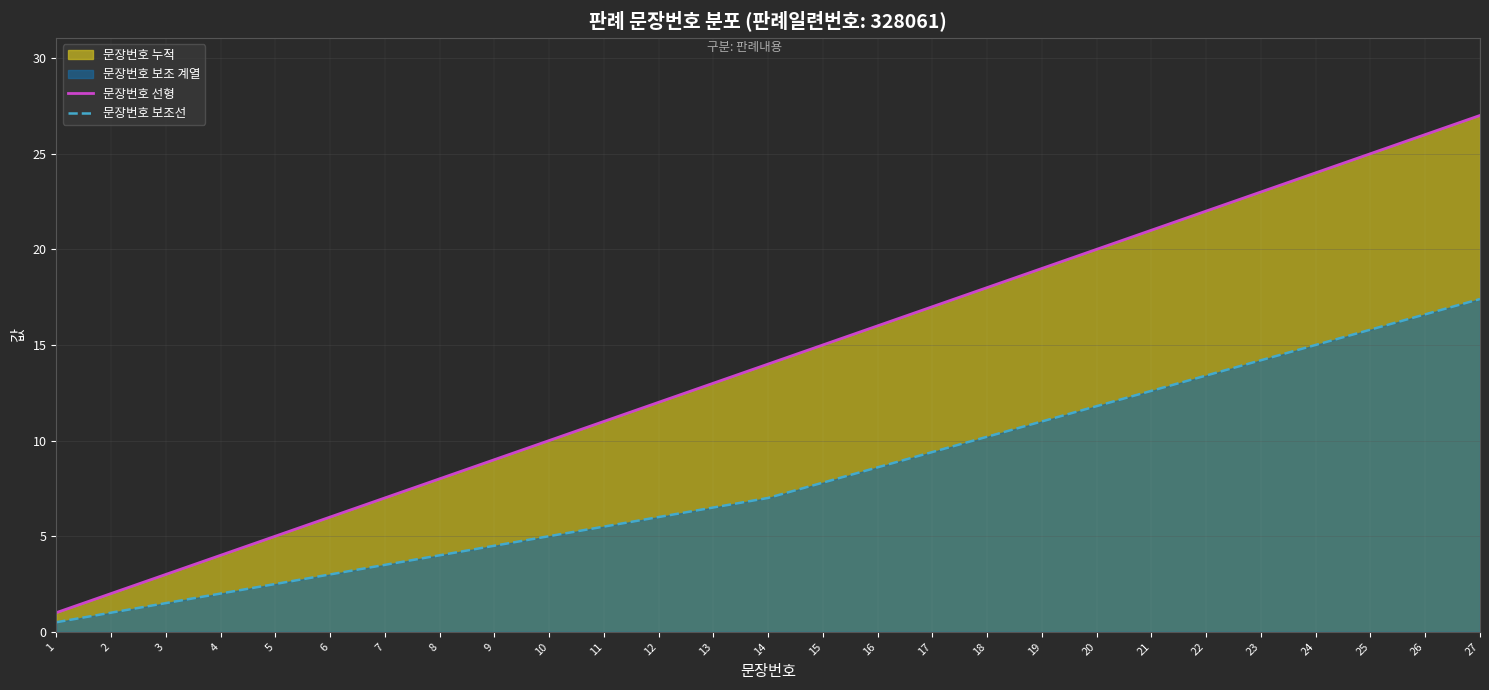

Count the number of data series in this chart.

2